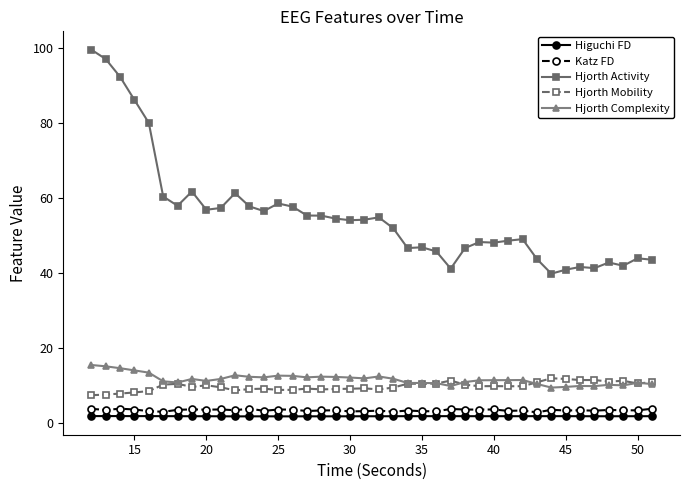

What is the maximum value shown in the chart?

99.7